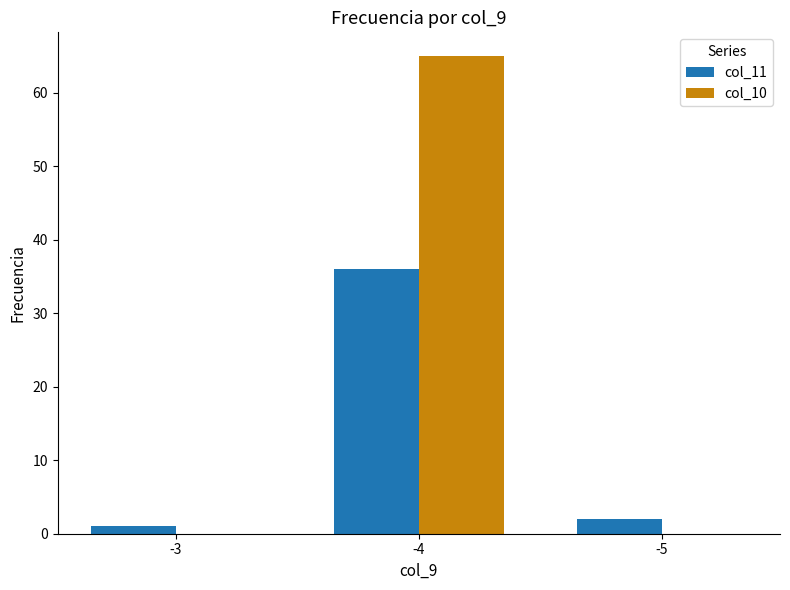

Which series changed the most between -4 and -5?

col_10